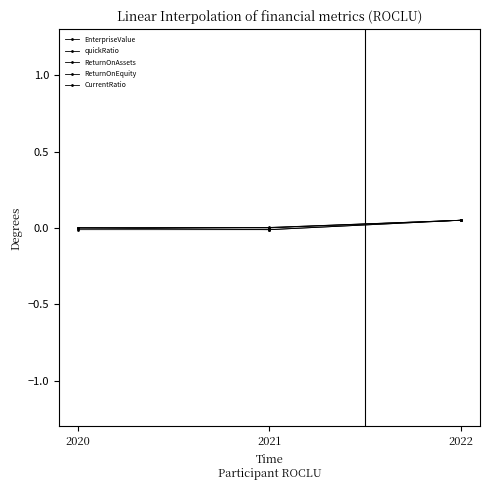

What is the value of the ReturnOnEquity point at the 3rd from the left?

0.1